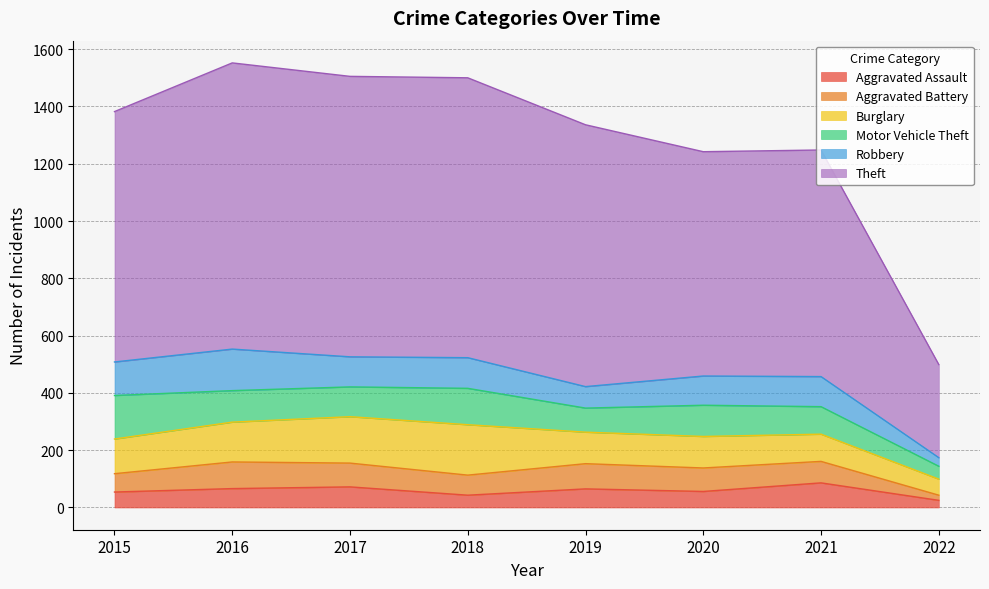

Rank the series at 2018 from lowest to highest value.

Aggravated Assault, Aggravated Battery, Robbery, Motor Vehicle Theft, Burglary, Theft